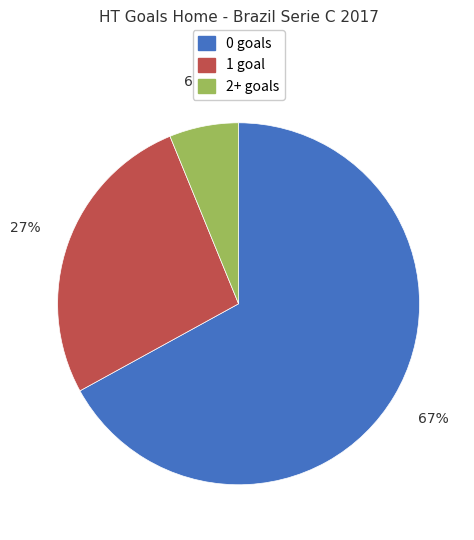

To the nearest percent, what is the average slice percentage?

33%